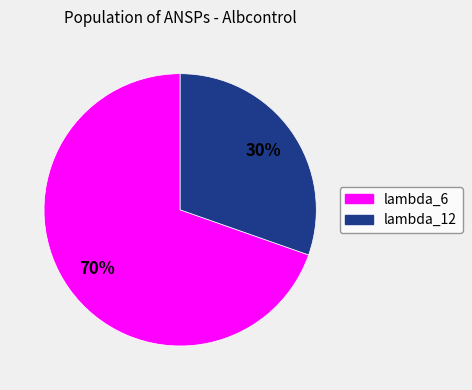

How many slices are in this pie chart?

2